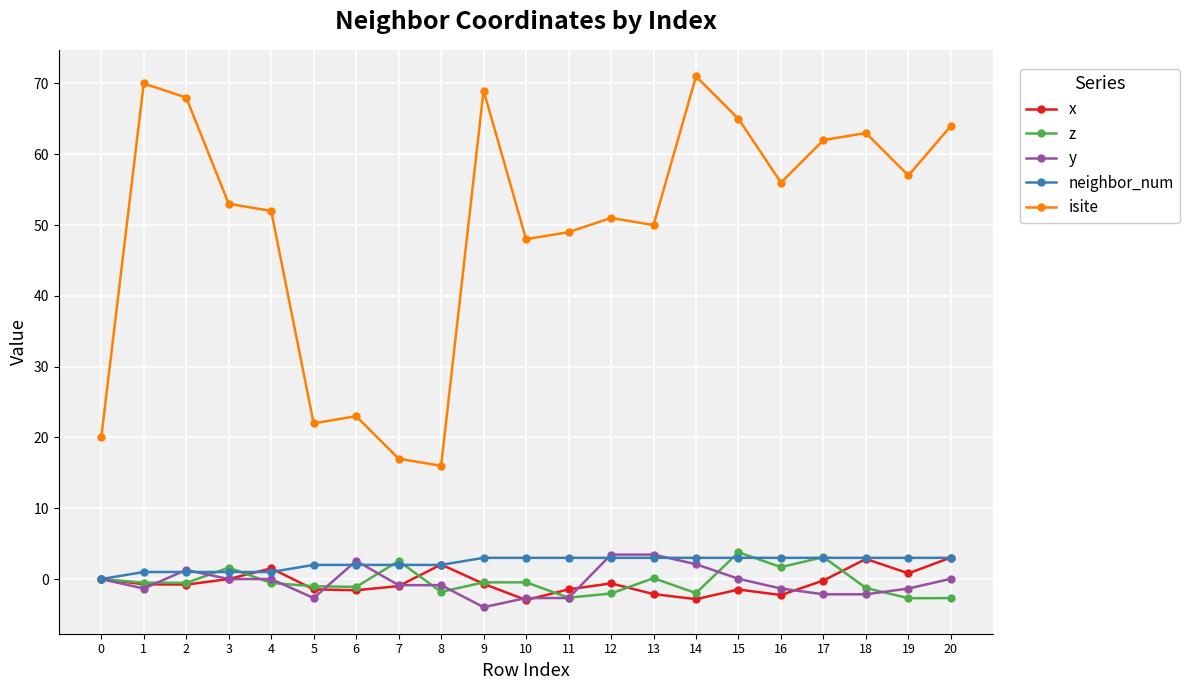

The value of isite at 10 is 48.0. True or false?

True